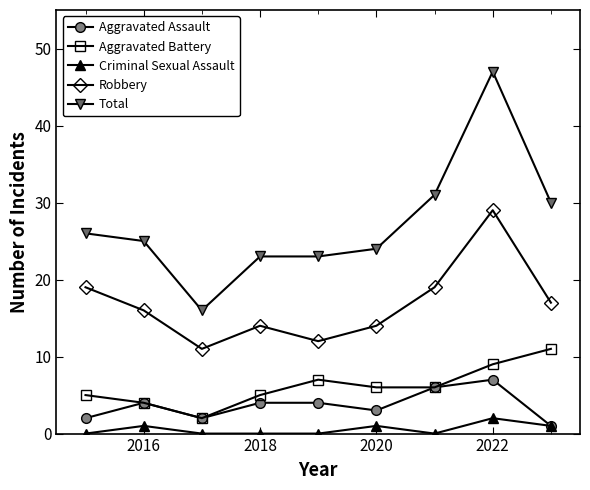

Reading left to right, transcribe all the data shown in this chart.

Aggravated Assault: 2	4	2	4	4	3	6	7	1
Aggravated Battery: 5	4	2	5	7	6	6	9	11
Criminal Sexual Assault: 0	1	0	0	0	1	0	2	1
Robbery: 19	16	11	14	12	14	19	29	17
Total: 26	25	16	23	23	24	31	47	30